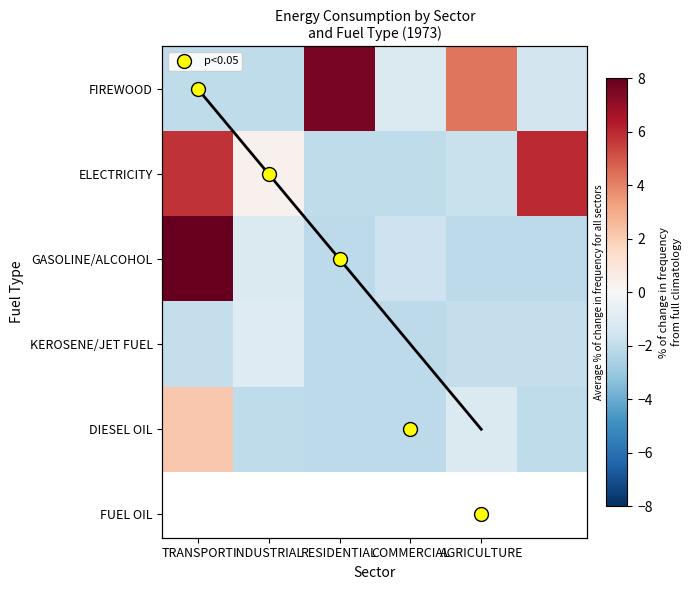

What is the greatest value displayed?

8.0